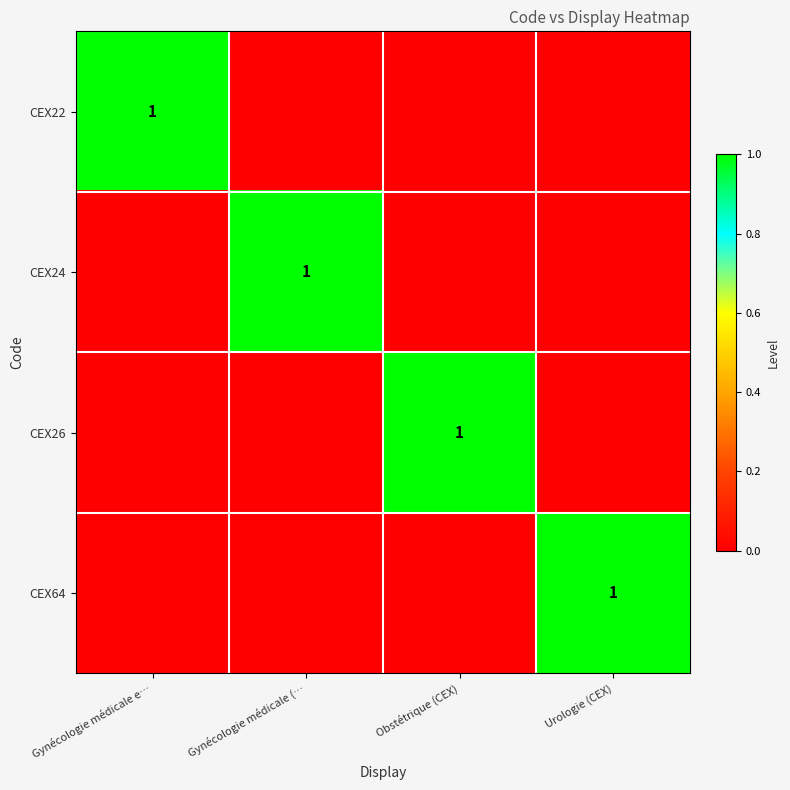

True or false: CEX26 has a value of 0 at Obstétrique (CEX).

False